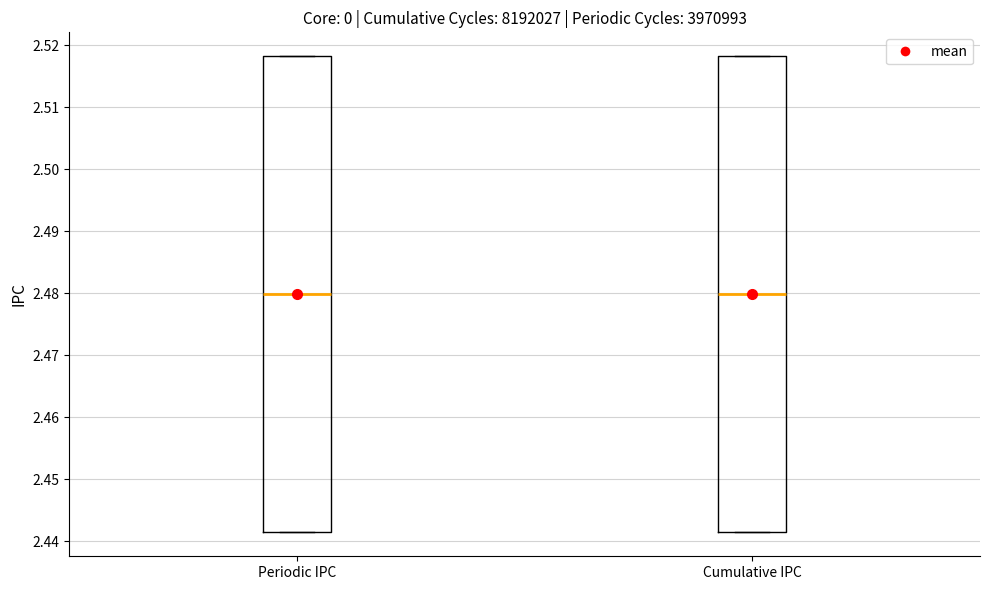

Where does the median line of the box for Periodic IPC sit on the y-axis? The values are not printed on the chart, so give them approximately, as read against the axis.

2.480